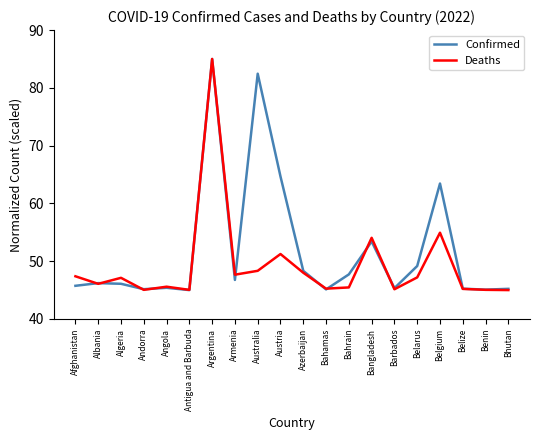

True or false: Confirmed has a value of 61.9 at Belize.

False